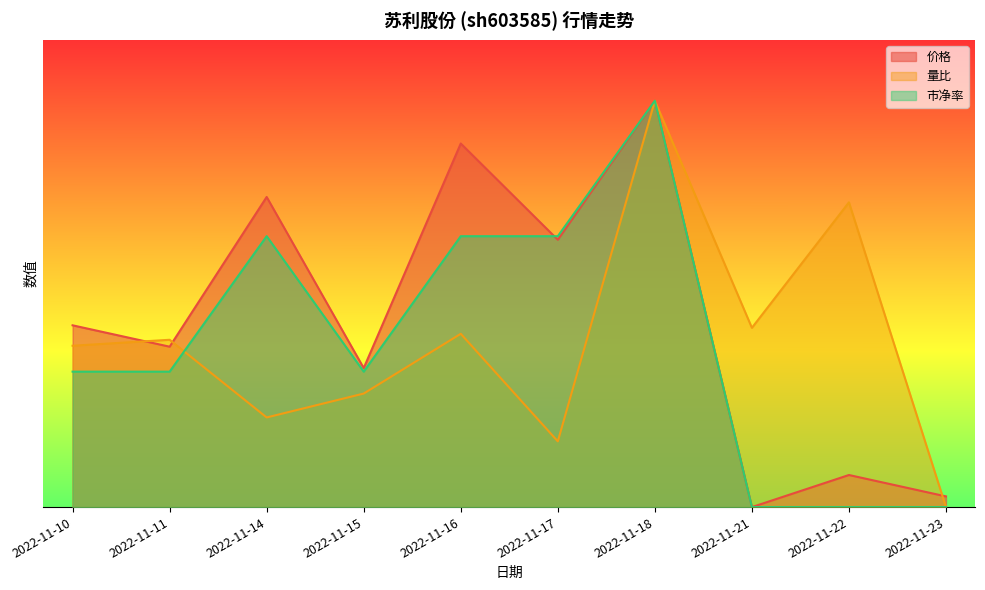

What is the sum of the 价格 values at 2022-11-22 and 2022-11-23?

0.1